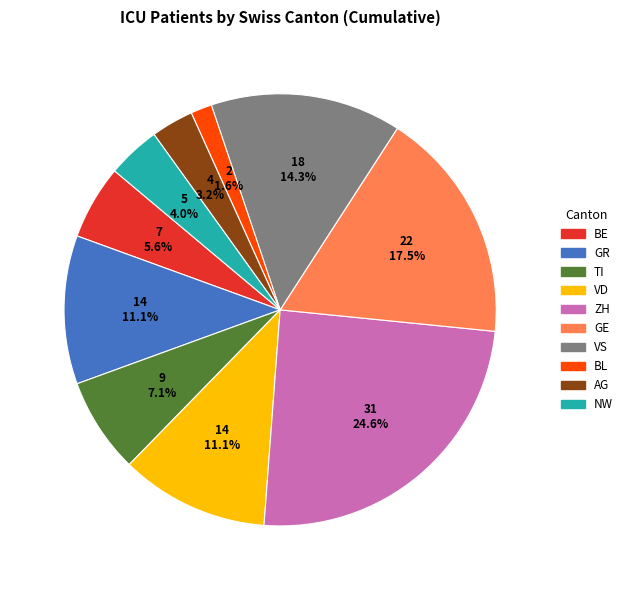

Is there any slice that represents more than half of the pie?

No